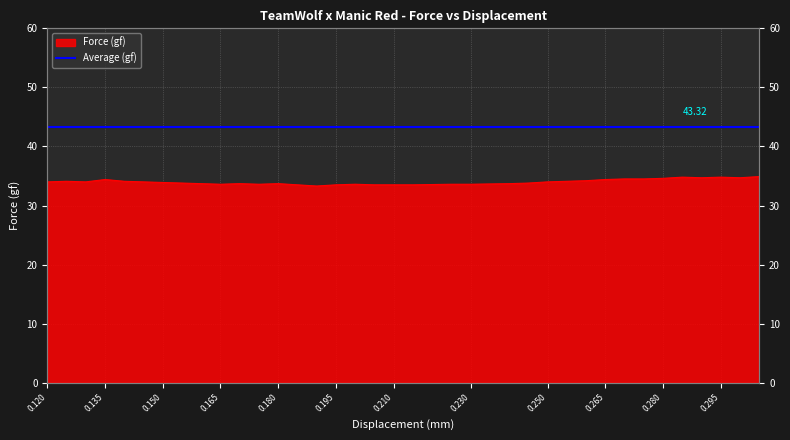

The value at 0.21 is 19.1. True or false?

False